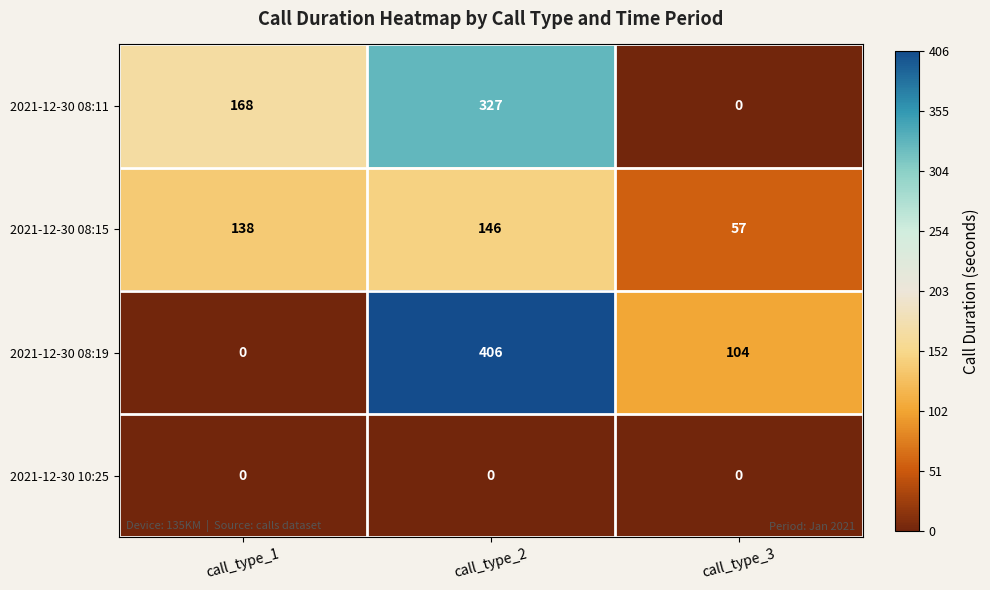

Count the number of categories in the chart.

3